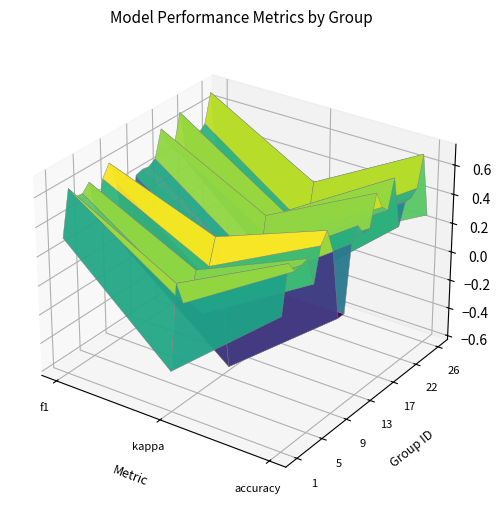

The 7 series shows 0.6 at 2. True or false?

True